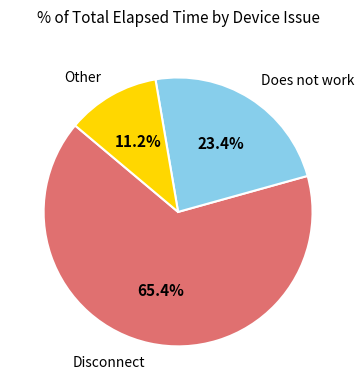

To the nearest percent, what is the average slice percentage?

33%